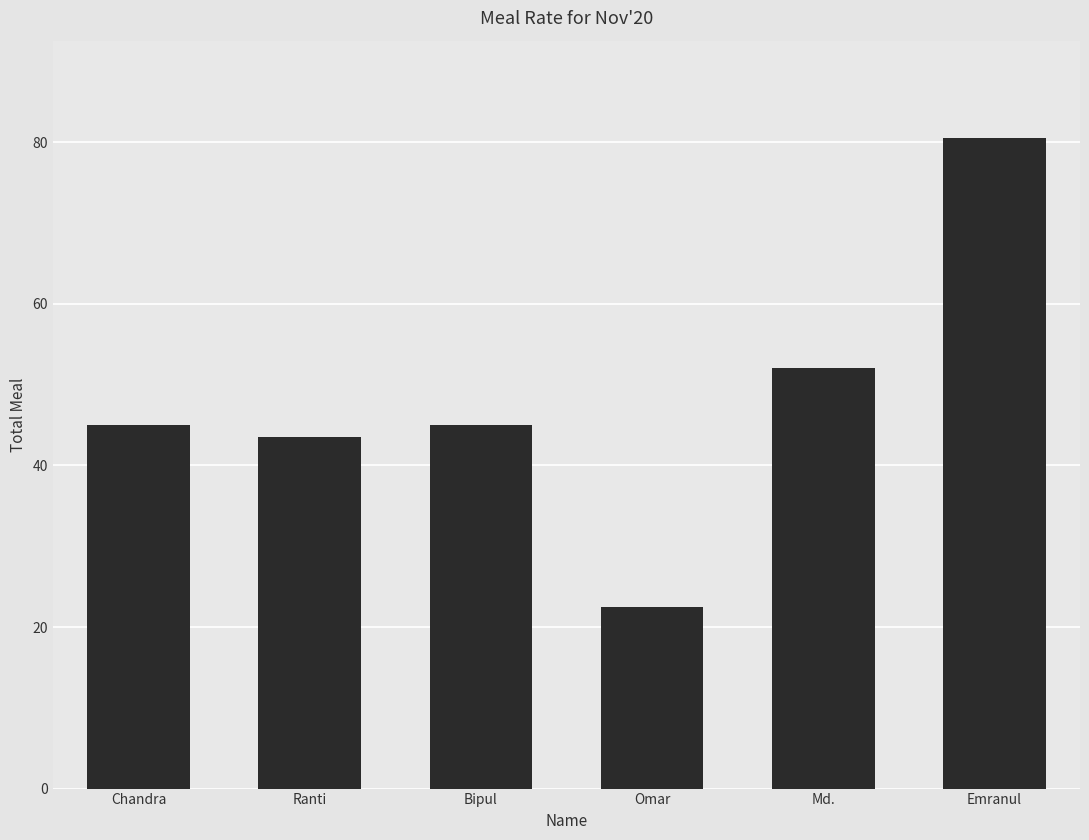

Reading left to right, extract all data points from this chart.

45.0	43.5	45.0	22.5	52.0	80.5